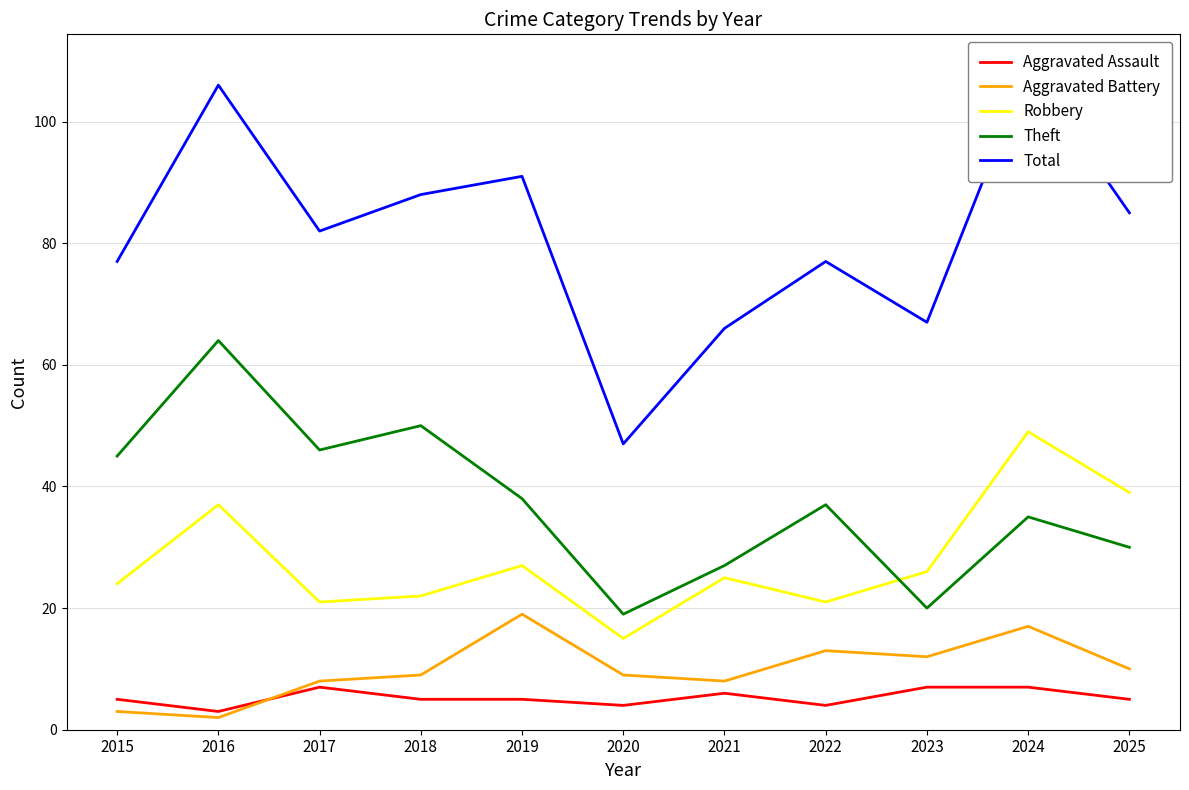

What is the spread (max minus min) of values at 2019?

86